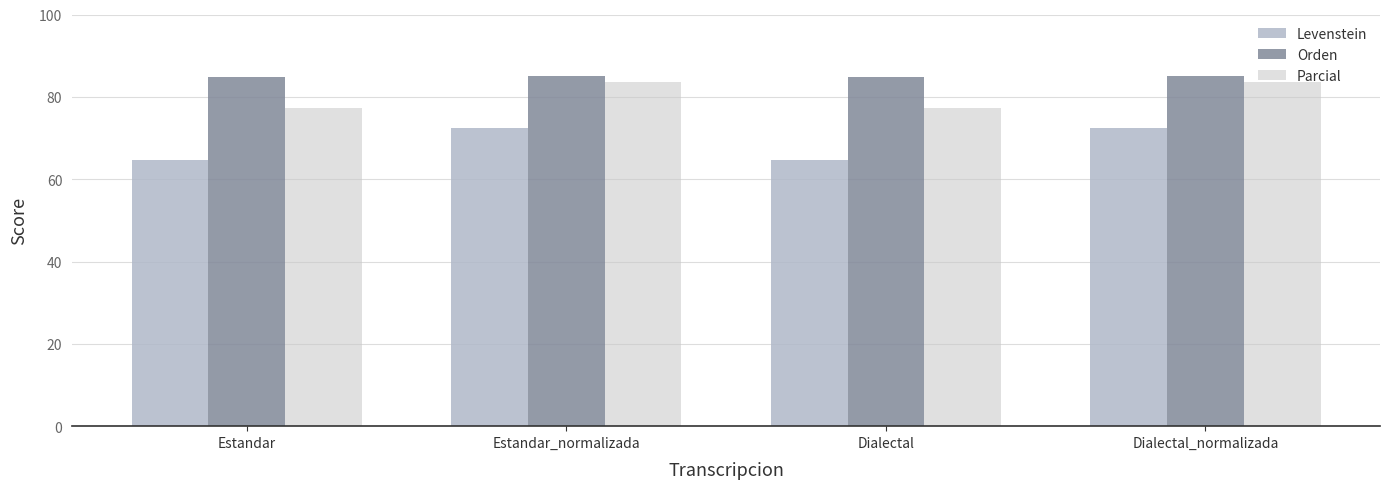

How many bars are there in each group?

3